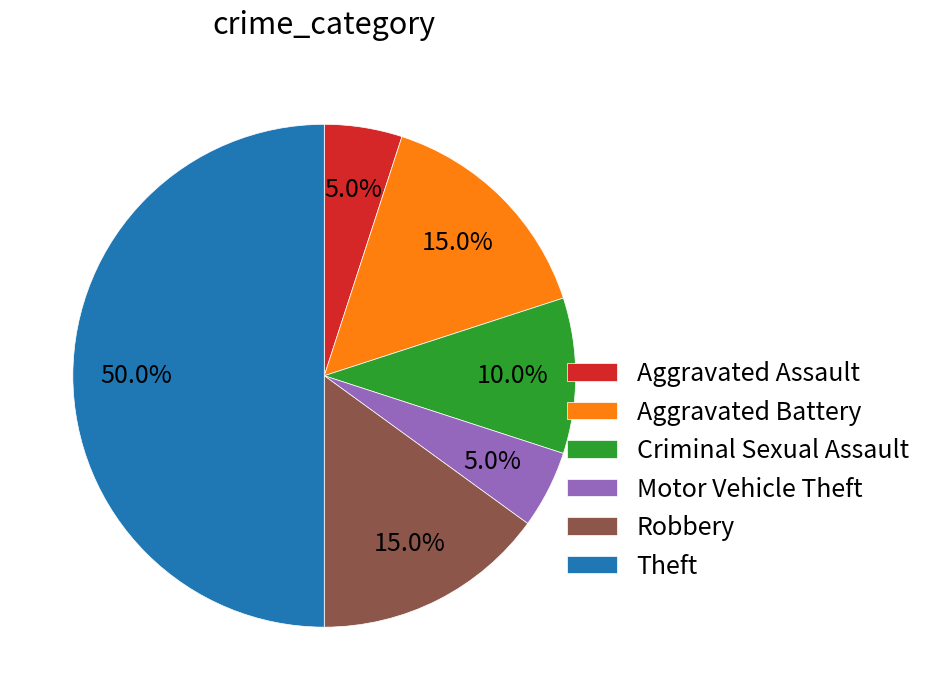

To the nearest percent, what is the combined percentage of Aggravated Battery and Theft?

65%